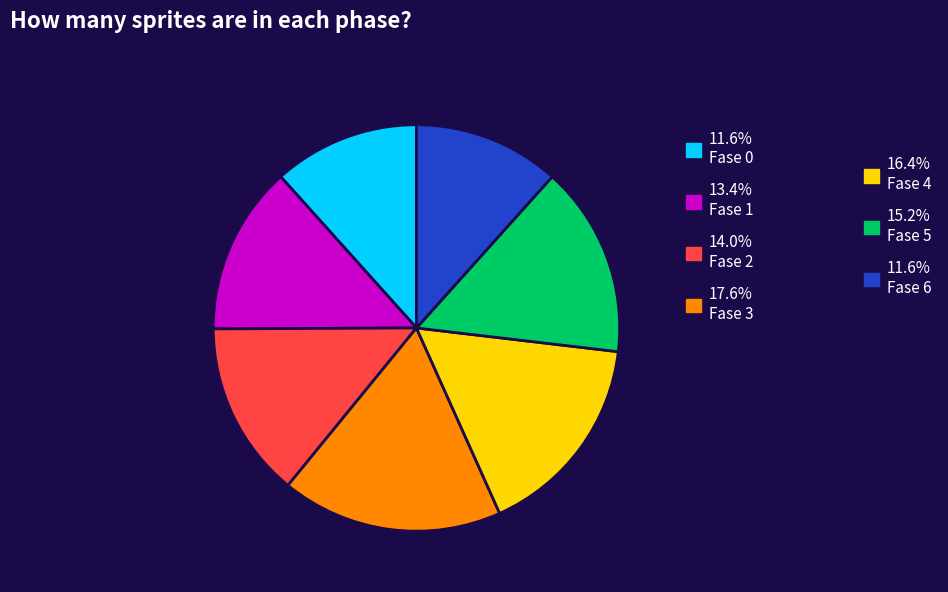

Is there a majority slice in this chart?

No